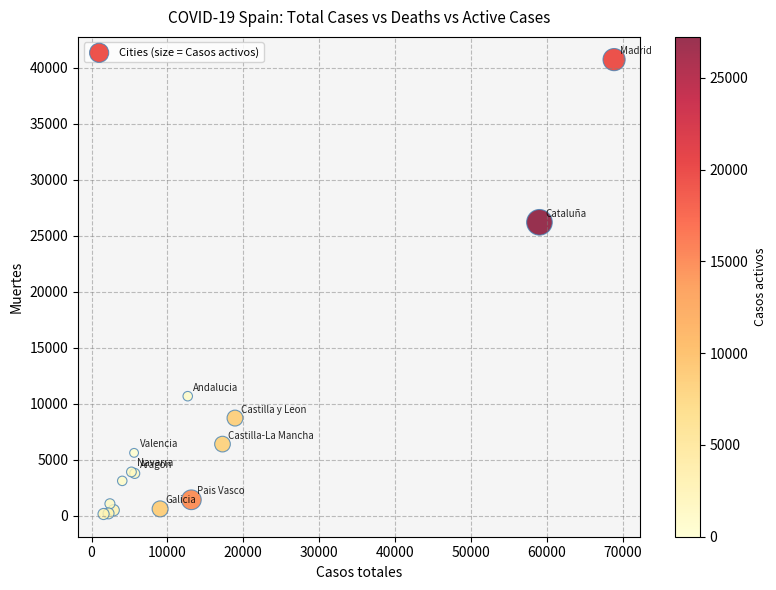

What Y value in the scatter plot is closest to 20442?

26203